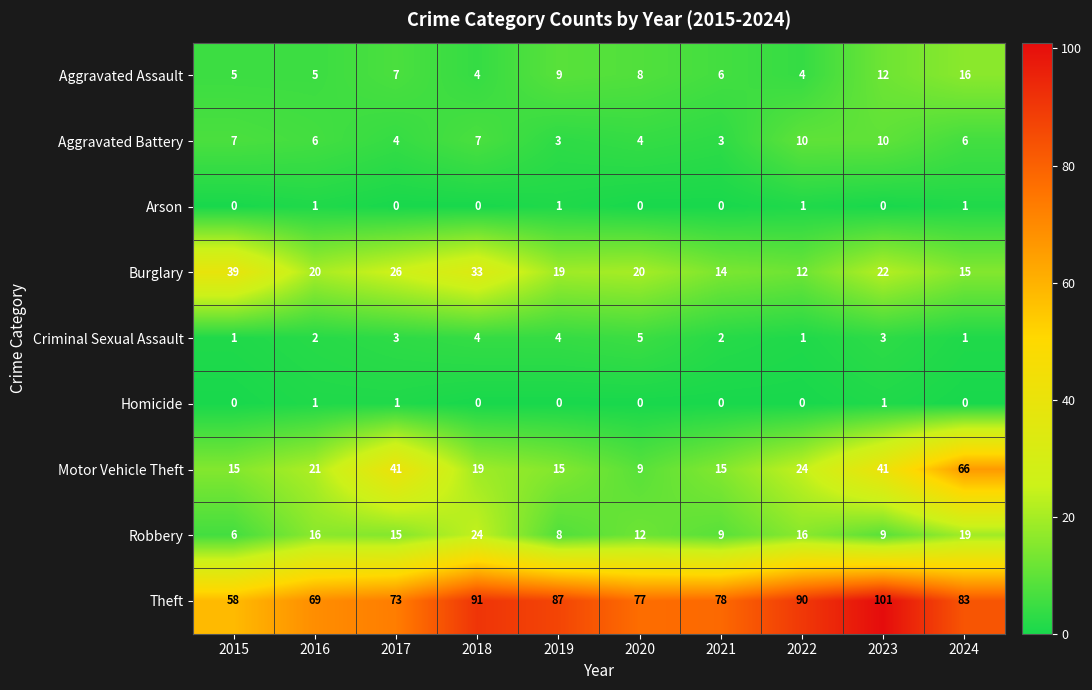

What is the difference between the highest and lowest values at 2015?

58